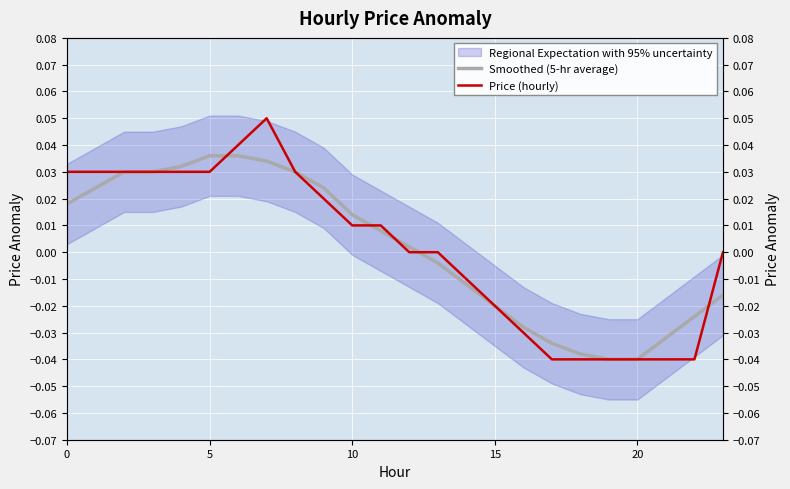

Is the value of Price (hourly) at 14 greater than the value of Smoothed (5-hr average) at 0?

No